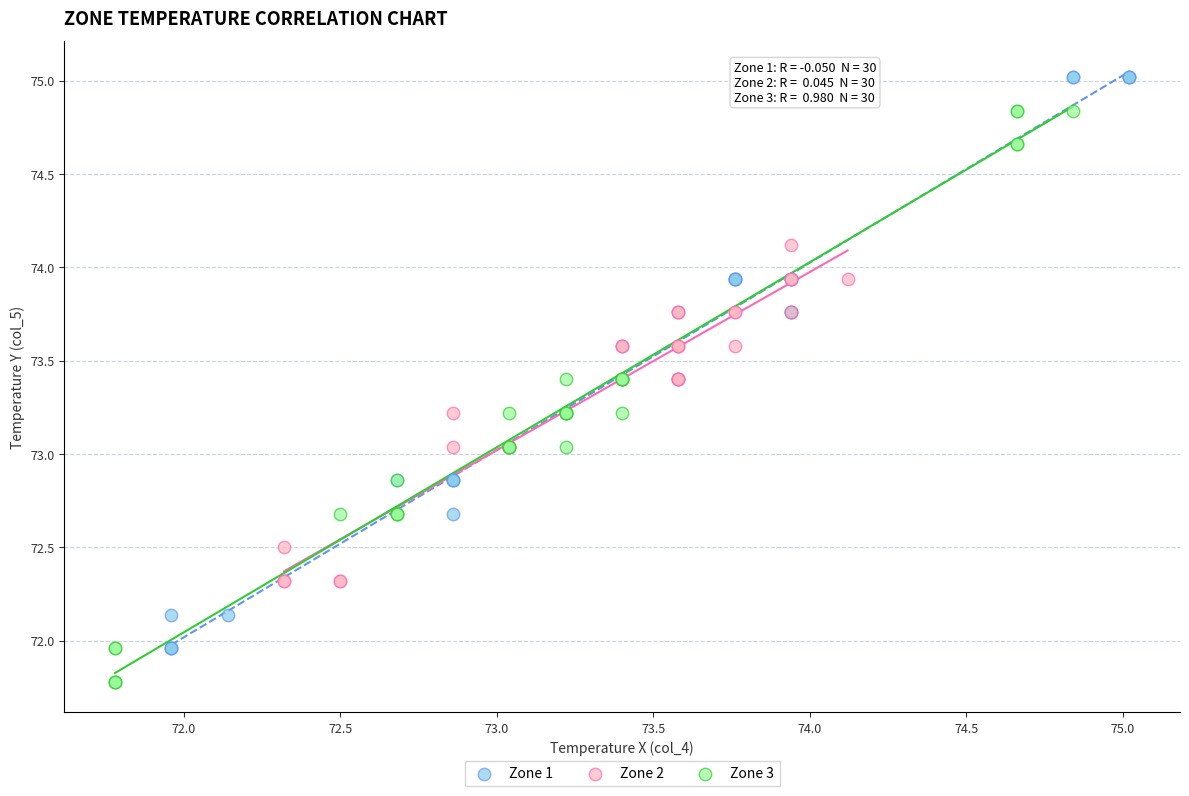

What are all the series names shown in the legend?

Zone 1, Zone 2, Zone 3